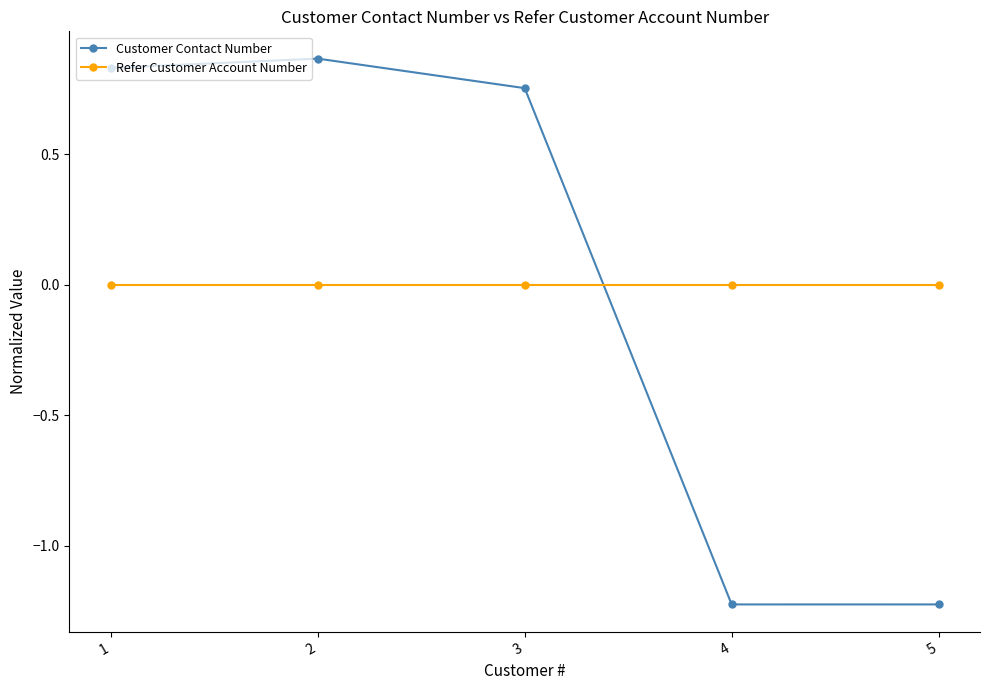

At which category does the chart reach its peak across all series?

2